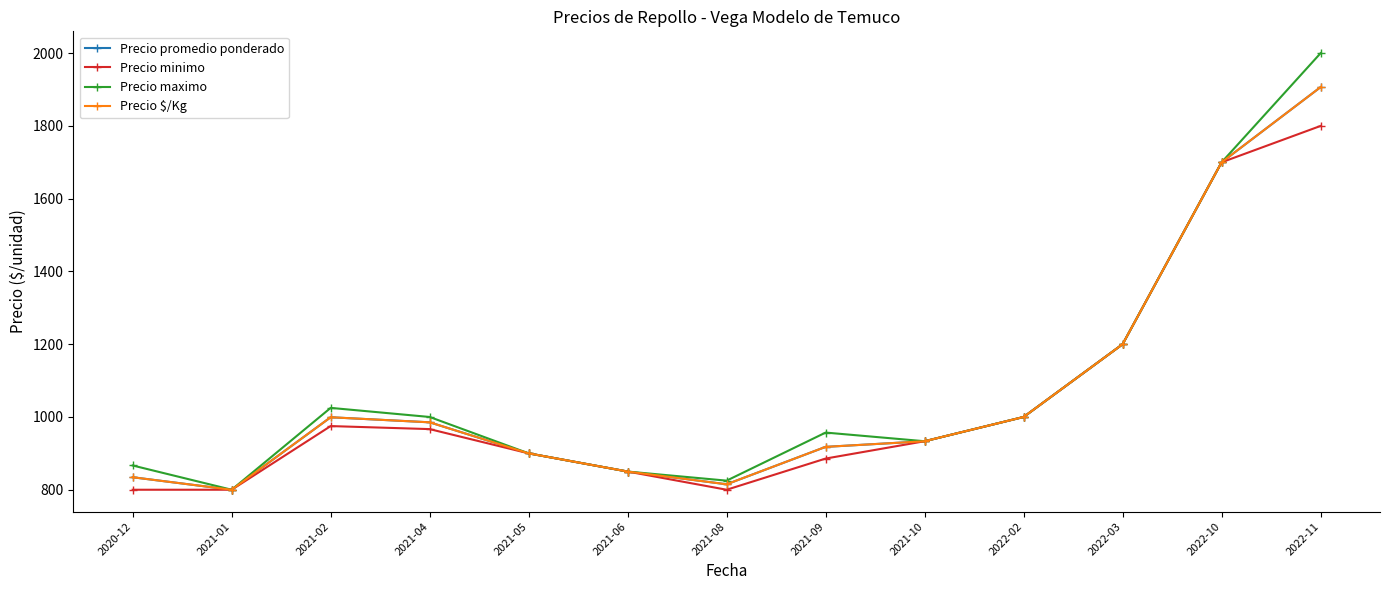

What is the smallest value displayed?

800.0